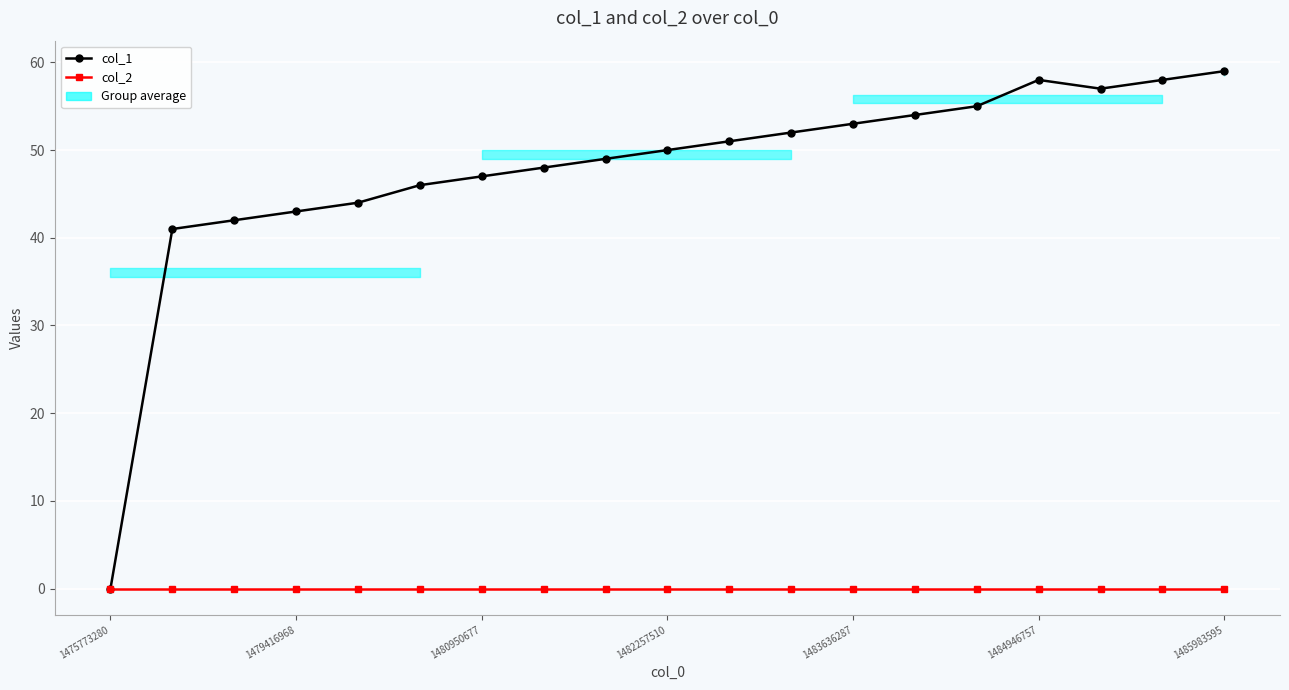

True or false: col_1 and col_2 intersect in this chart.

False